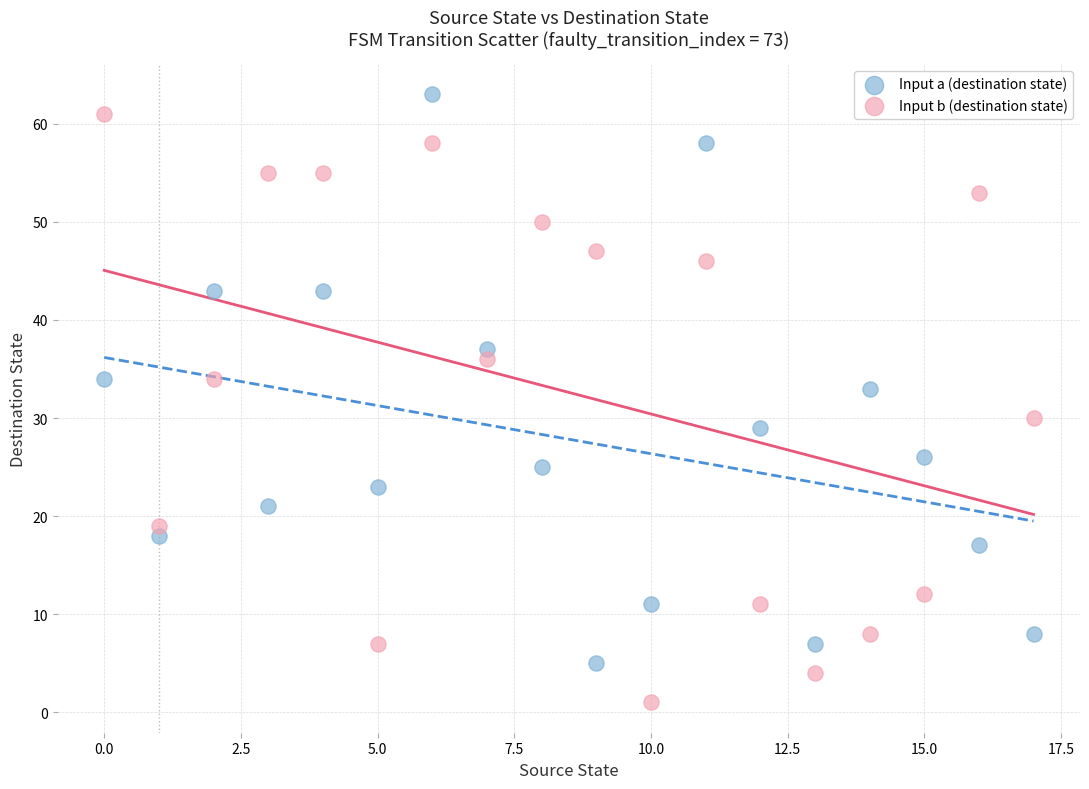

Across all series, what Y value is closest to 32?

33